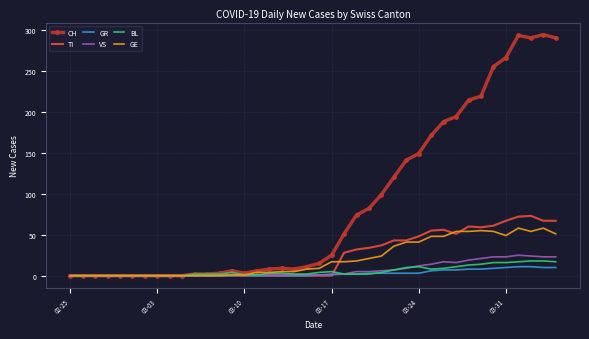

Which series has the widest spread of values?

CH